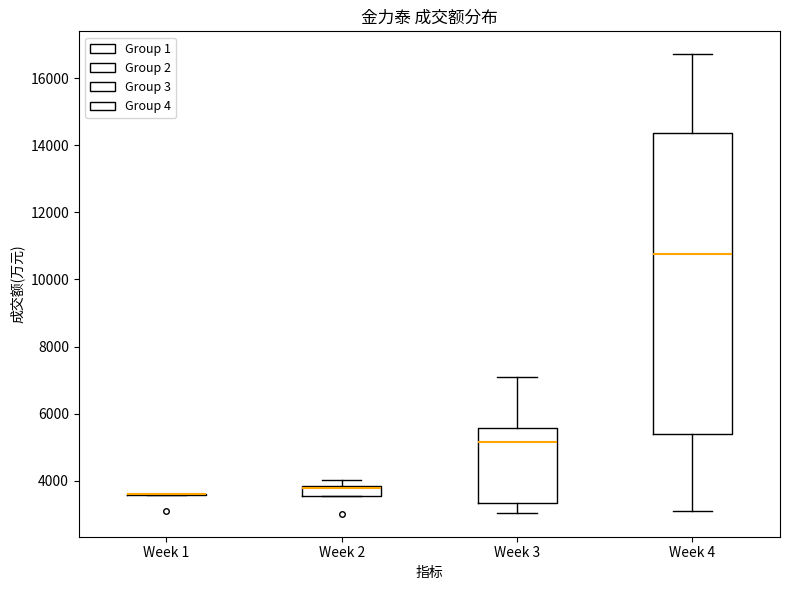

Which box is the tallest, from its lower edge to its upper edge?

Week 4